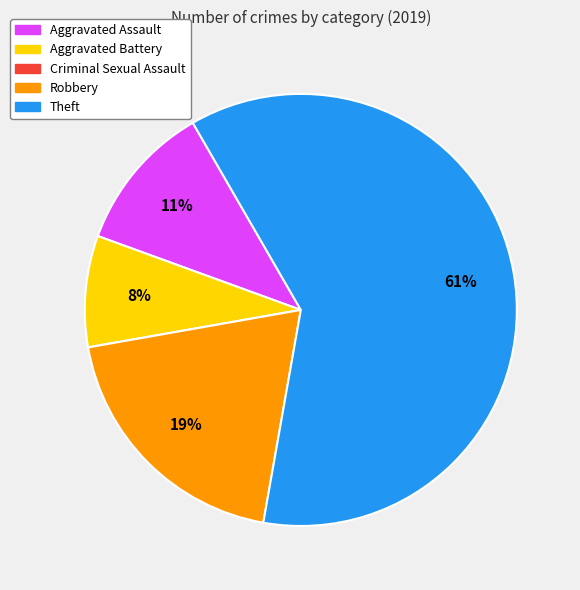

Do Theft and Robbery together represent more than half of the pie?

Yes